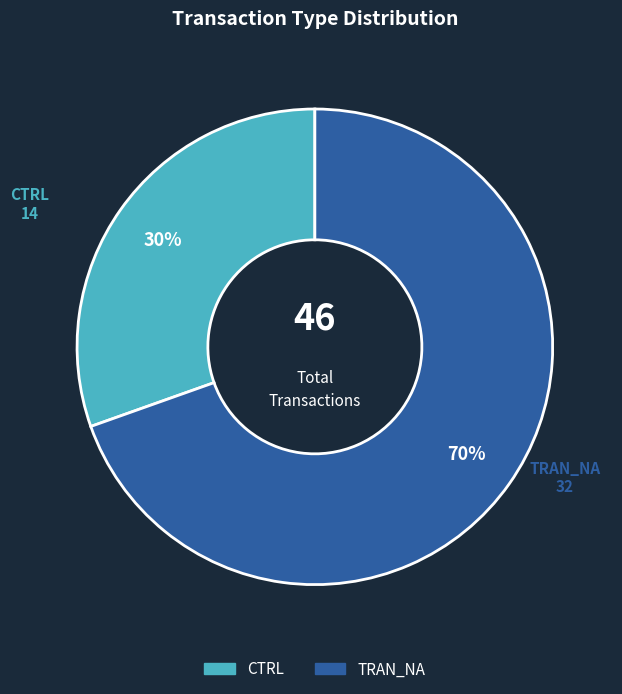

To the nearest percent, what is the average slice percentage?

50%